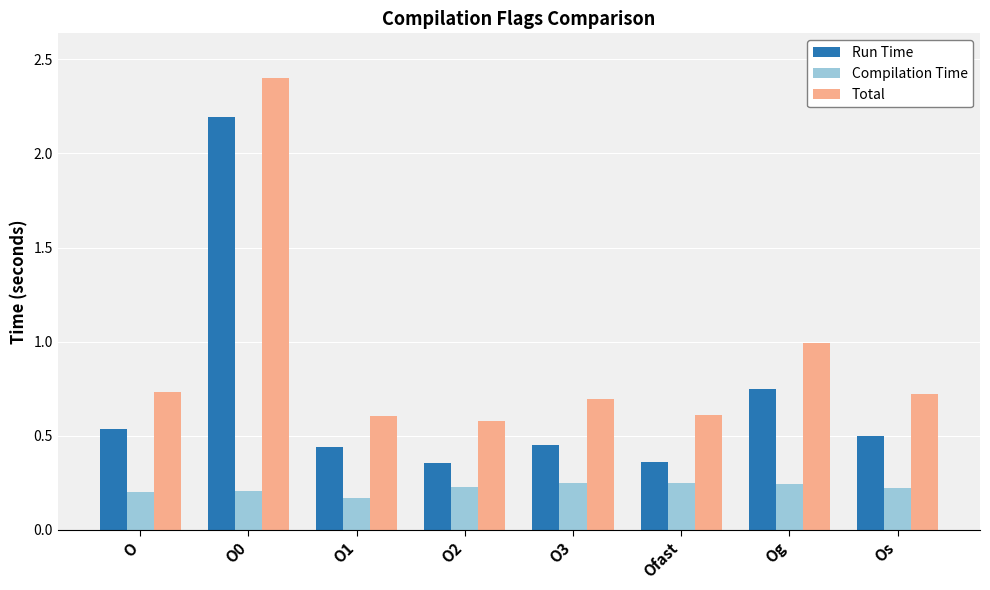

The Total series shows 0.9 at O3. True or false?

False